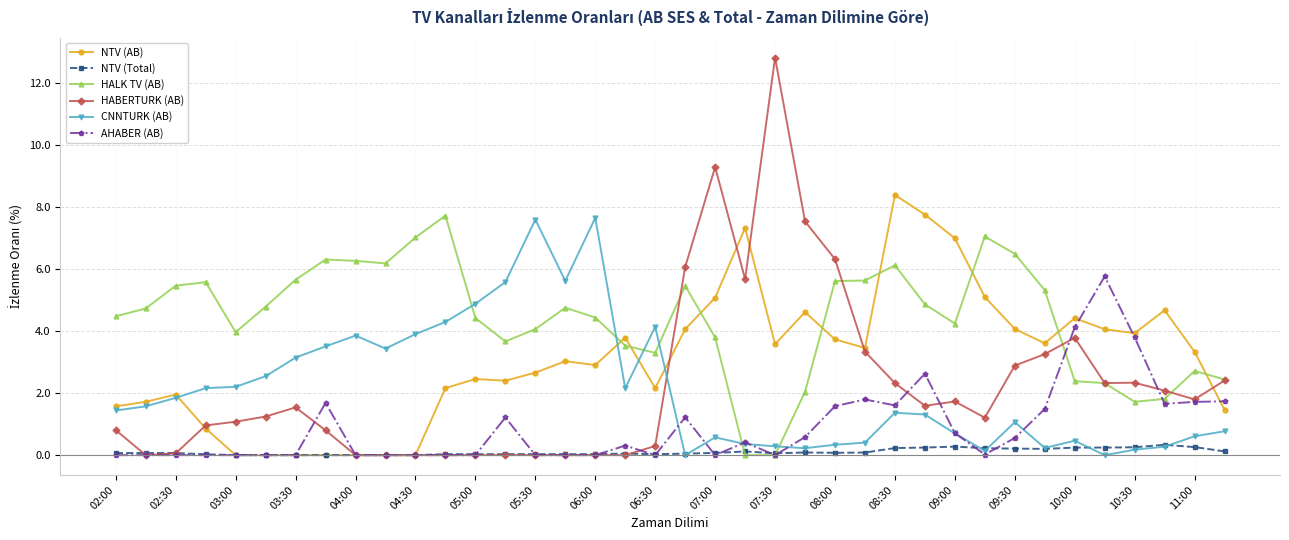

True or false: NTV (Total) has more than 1 interior local peaks.

True